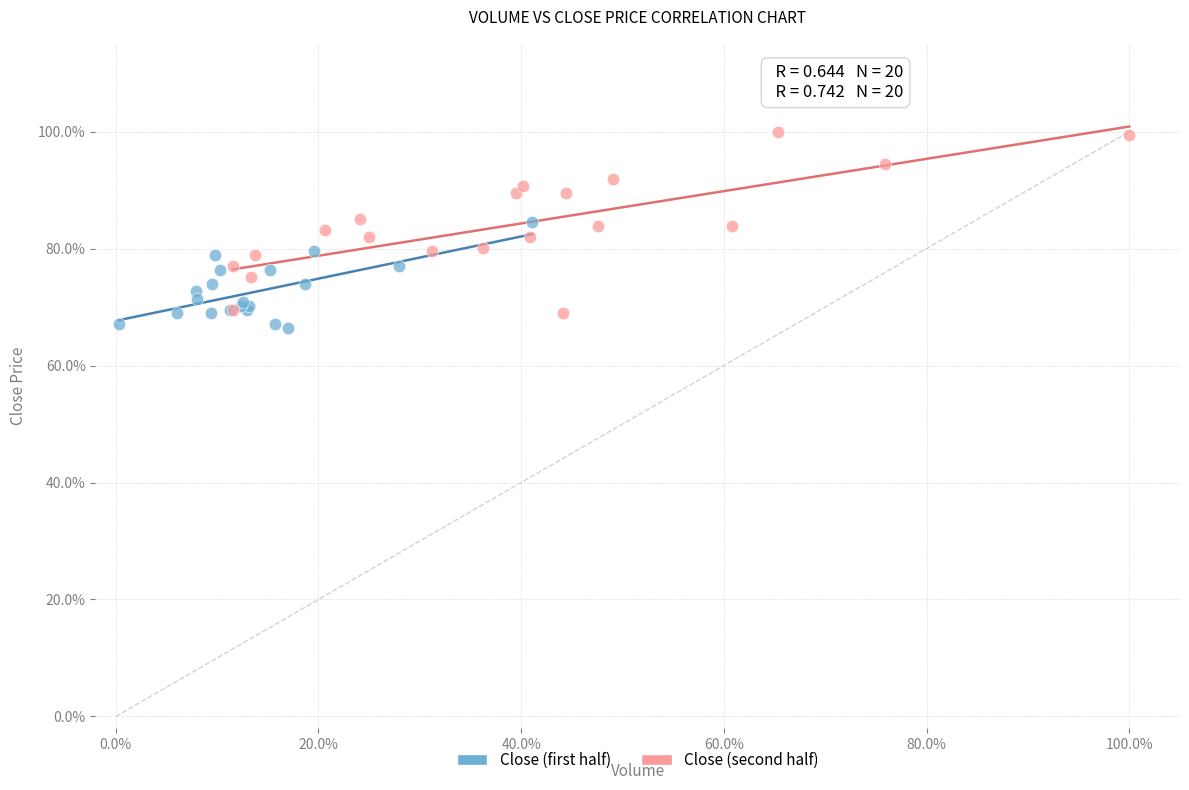

Which series contains the lowest Y value?

Close (first half)